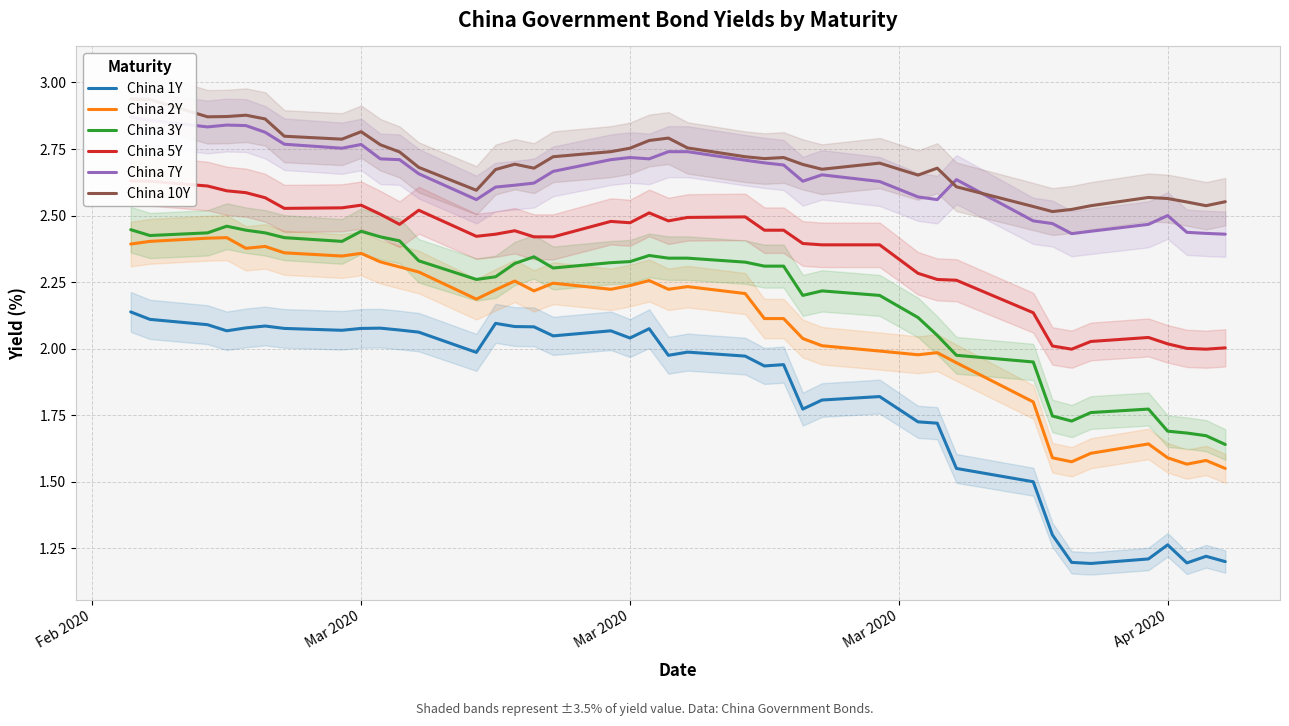

Rank the series at Mar 2020 from lowest to highest value.

China 1Y, China 2Y, China 3Y, China 5Y, China 7Y, China 10Y